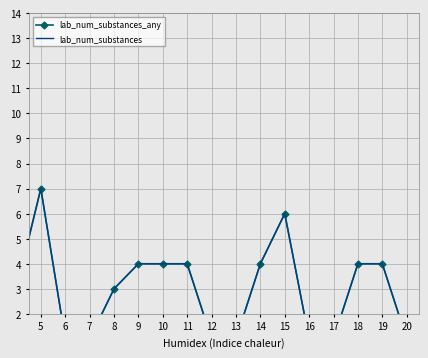

How many data points does each series have?

20